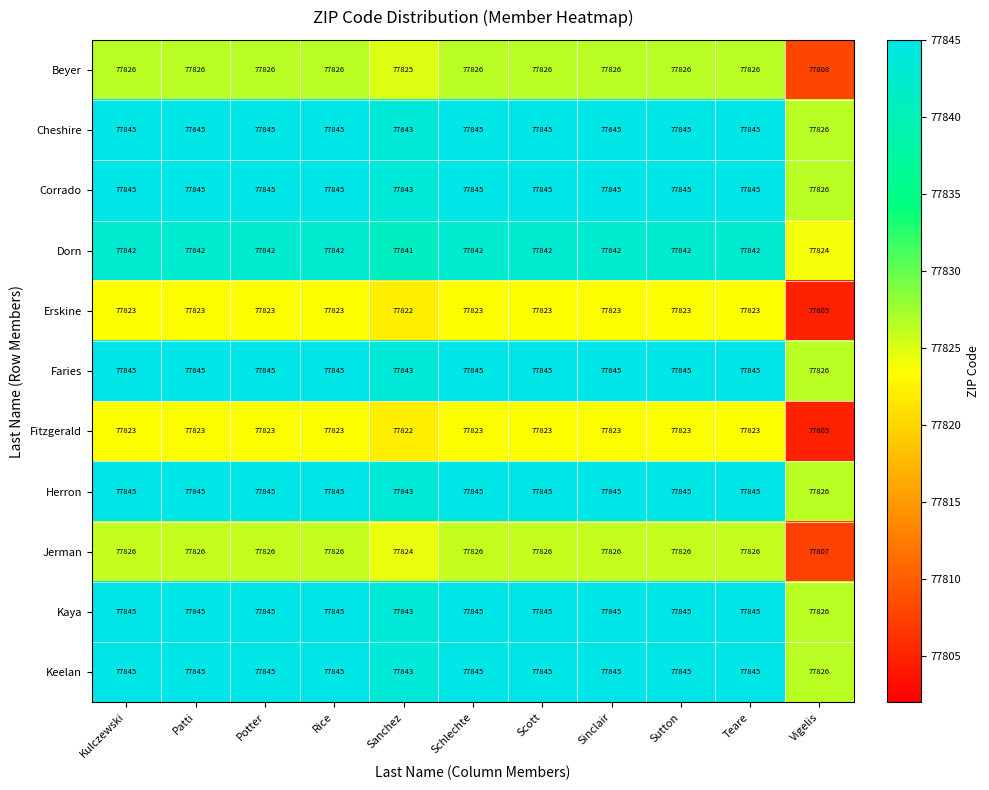

Where is Erskine nearest to the value 77814?

Sanchez